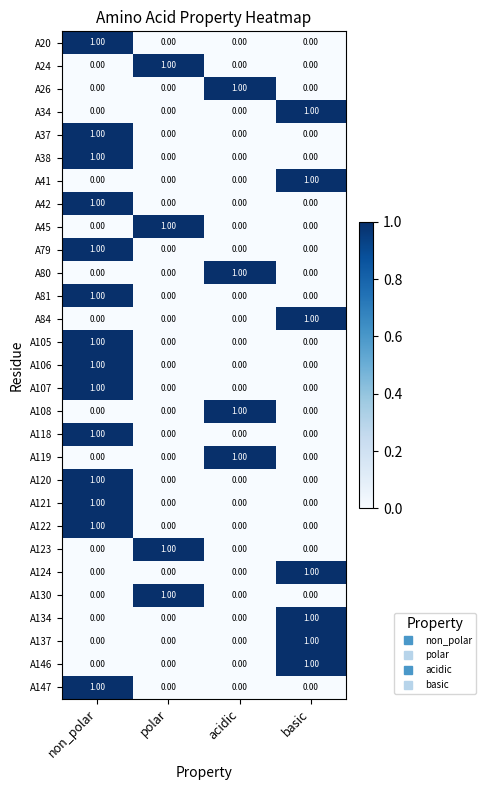

At how many categories does at least one series exceed 0?

4